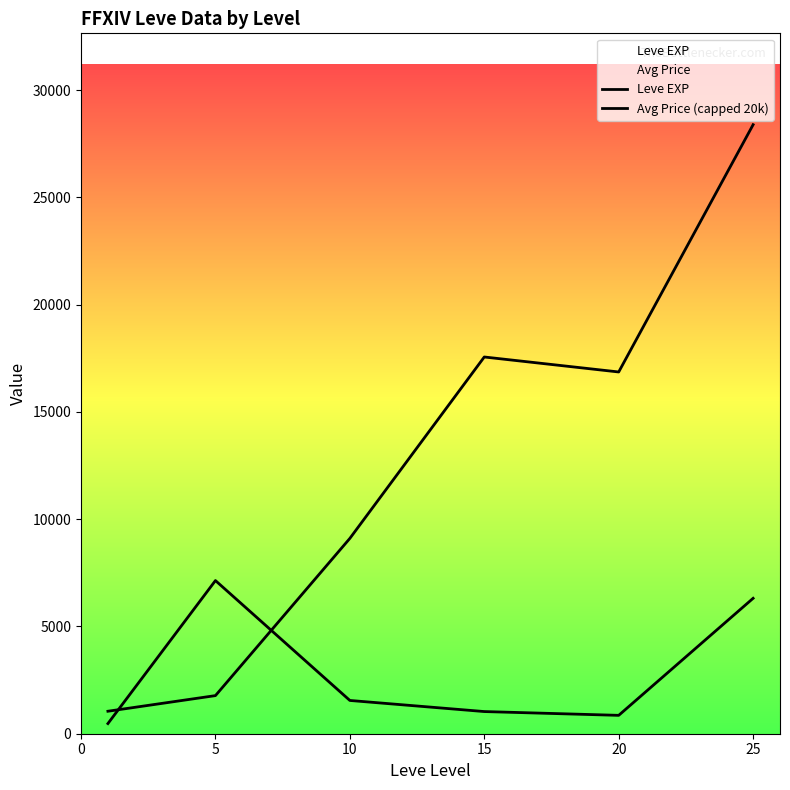

Reading left to right, extract all data points from this chart.

Leve EXP: 1048.0	1776.7	9106.7	17563.3	16865.0	28393.3
Avg Price (capped 20k): 473.5	7140.2	1550.9	1033.3	856.5	6313.1